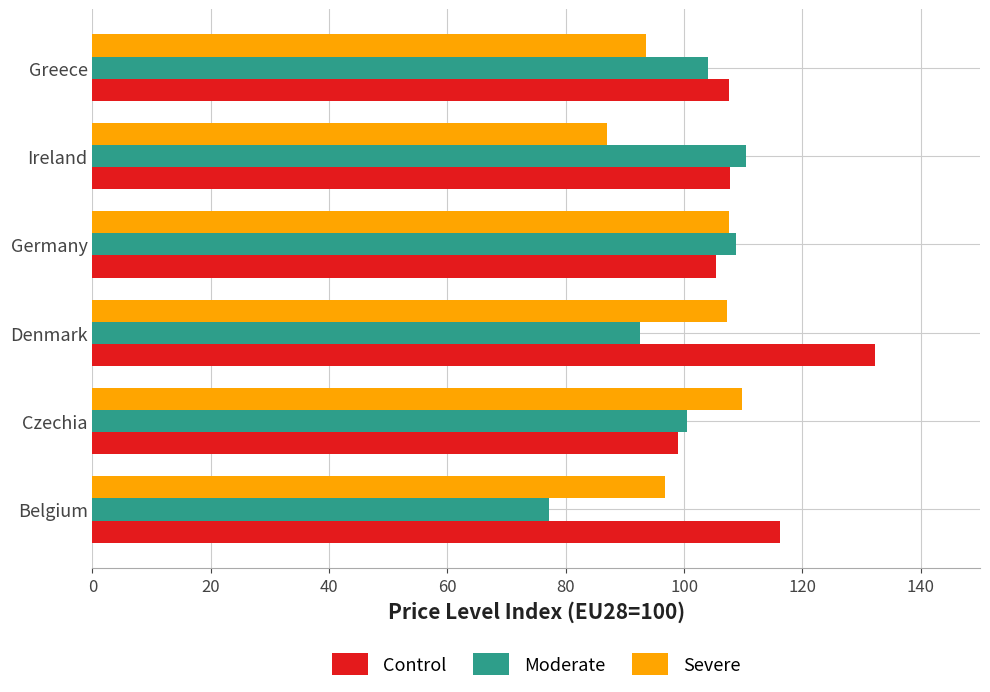

Which category has the highest value across all series?

Denmark